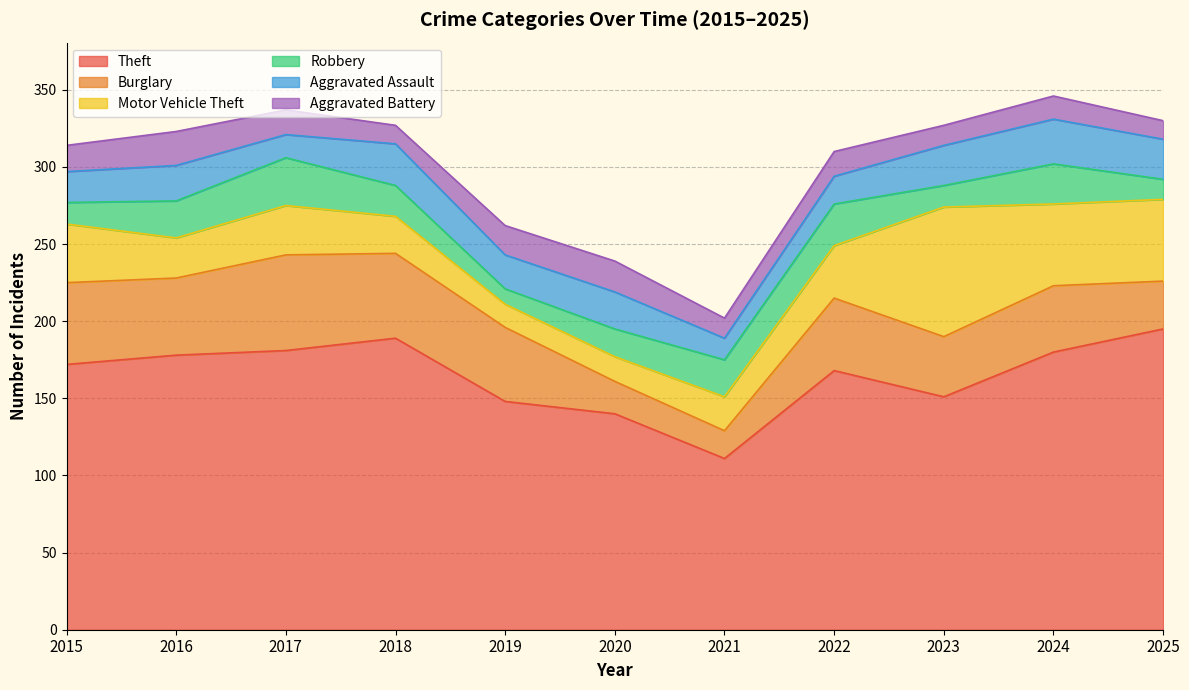

What is the total value across all series at 2020?

239